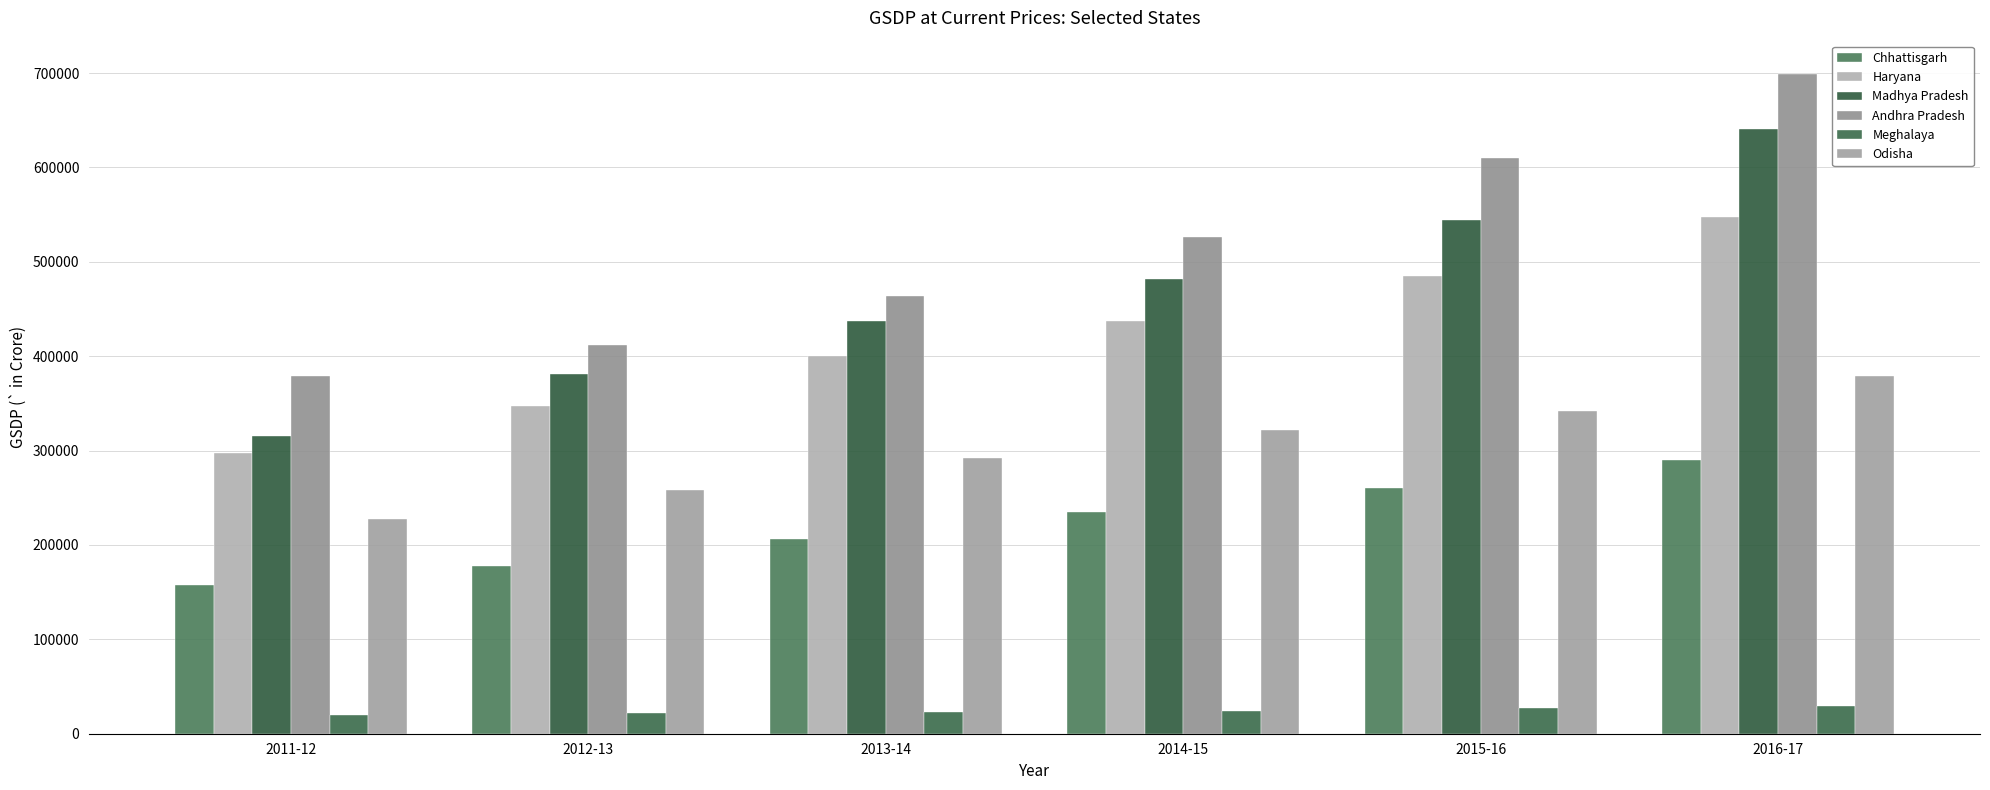

Which series changed the most between 2011-12 and 2012-13?

Madhya Pradesh